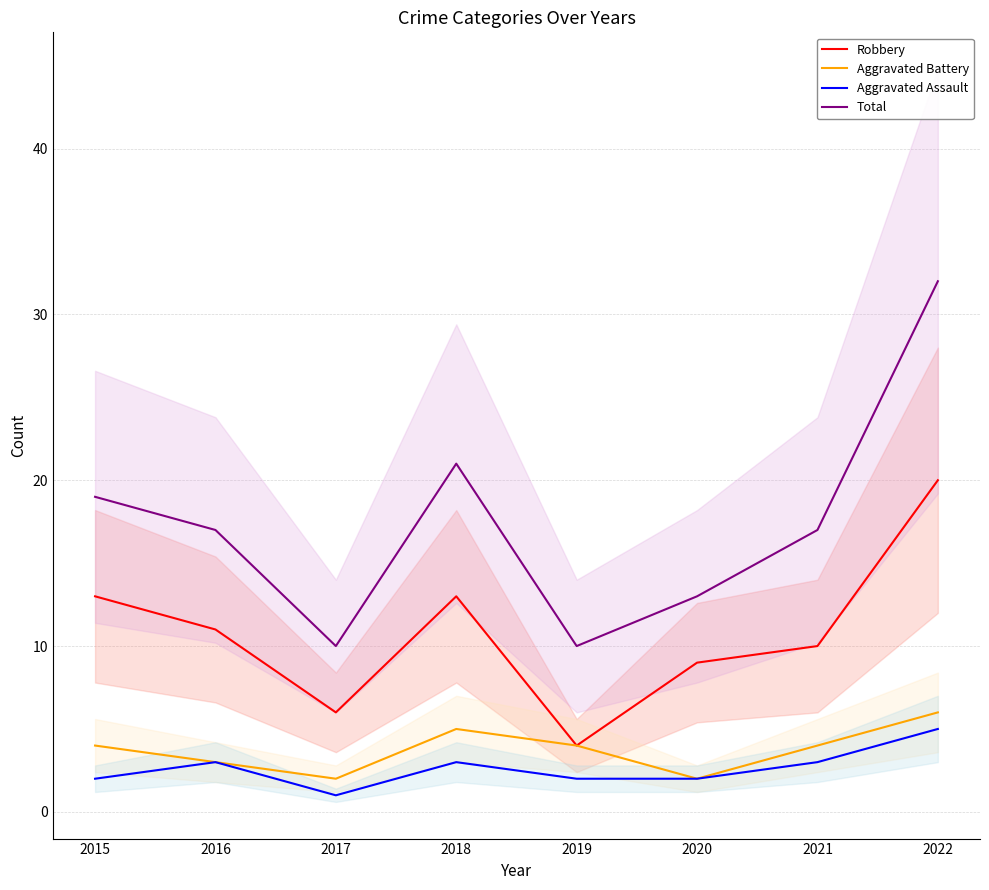

What is the maximum value shown in the chart?

32